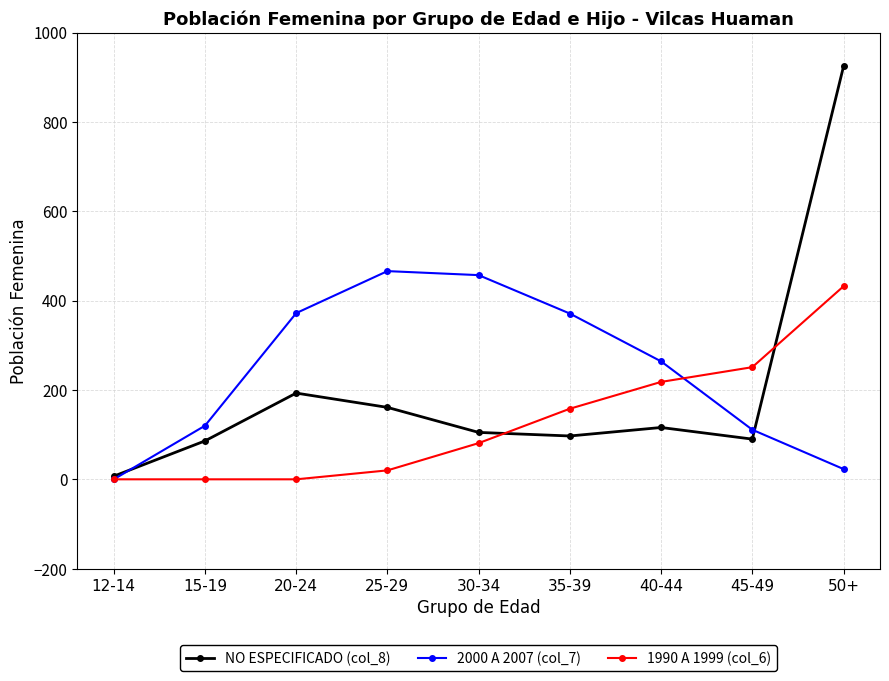

The value of 1990 A 1999 (col_6) at 40-44 is 376. True or false?

False